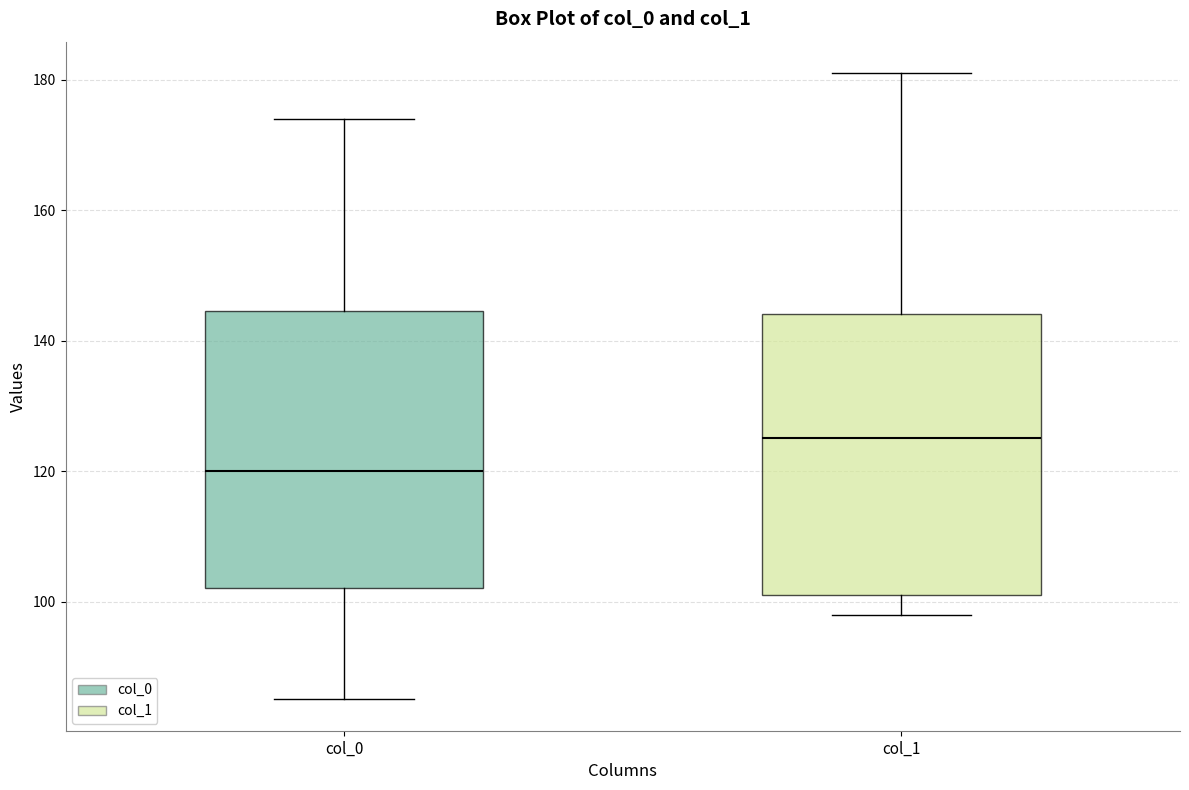

Where does the lower whisker of the box for col_0 end on the y-axis? The values are not printed on the chart, so give them approximately, as read against the axis.

86